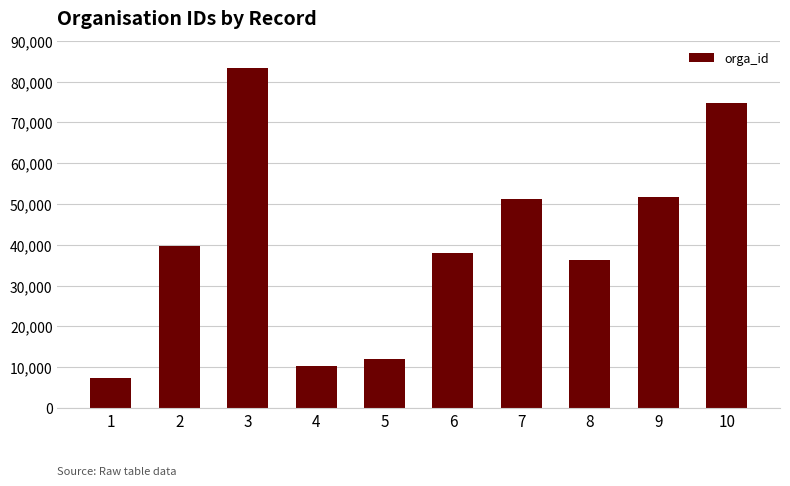

What is the average value?

40451